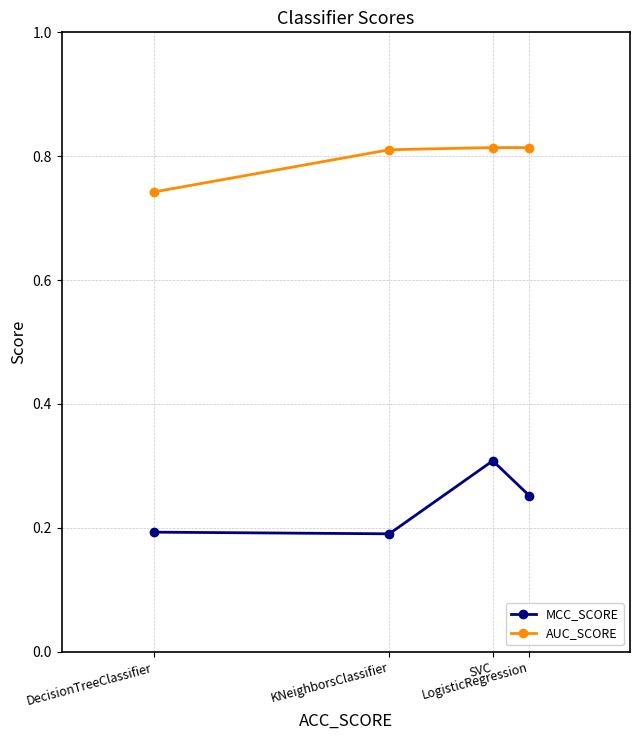

What is the sum of all MCC_SCORE values?

0.9